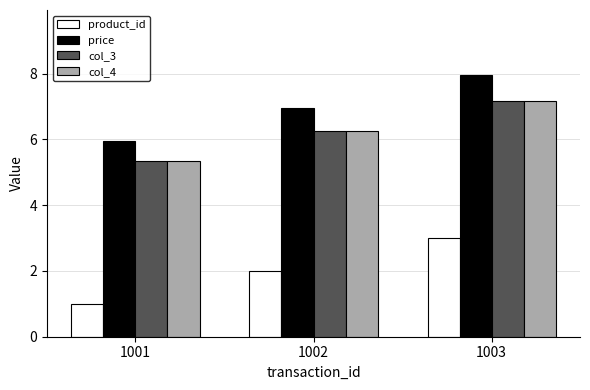

What is the total value across all series at 1001?

17.7